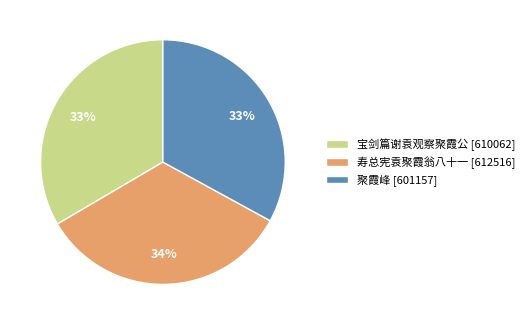

True or false: 聚霞峰 [601157] accounts for 24% of the total.

False